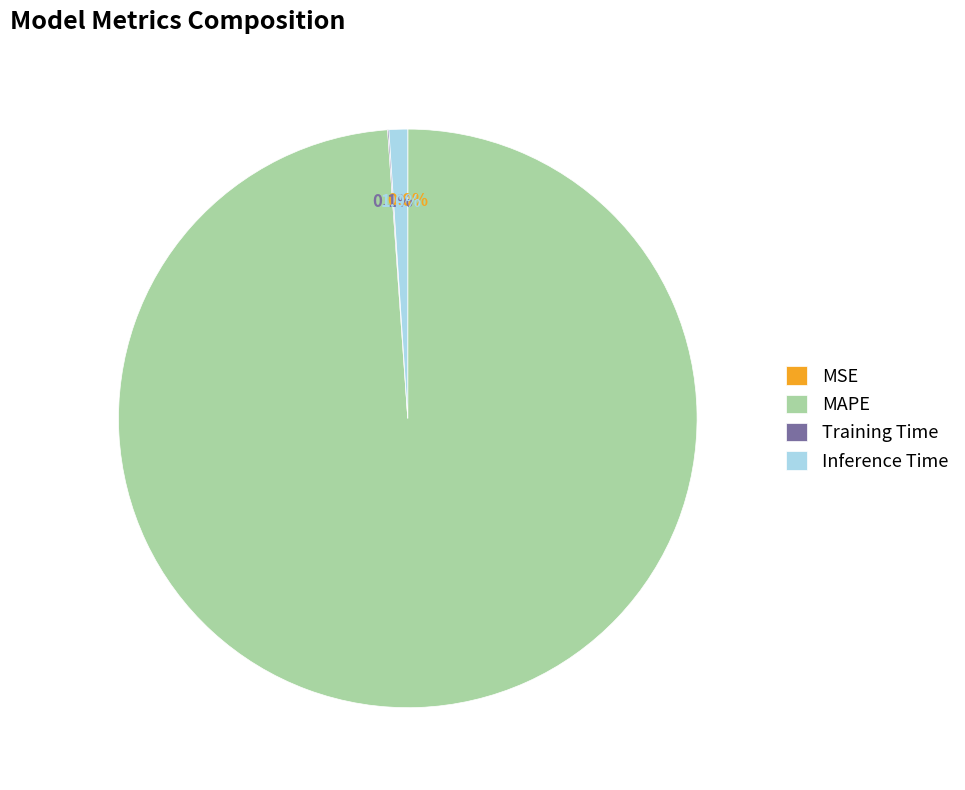

Which slice represents more than half of the pie?

MAPE